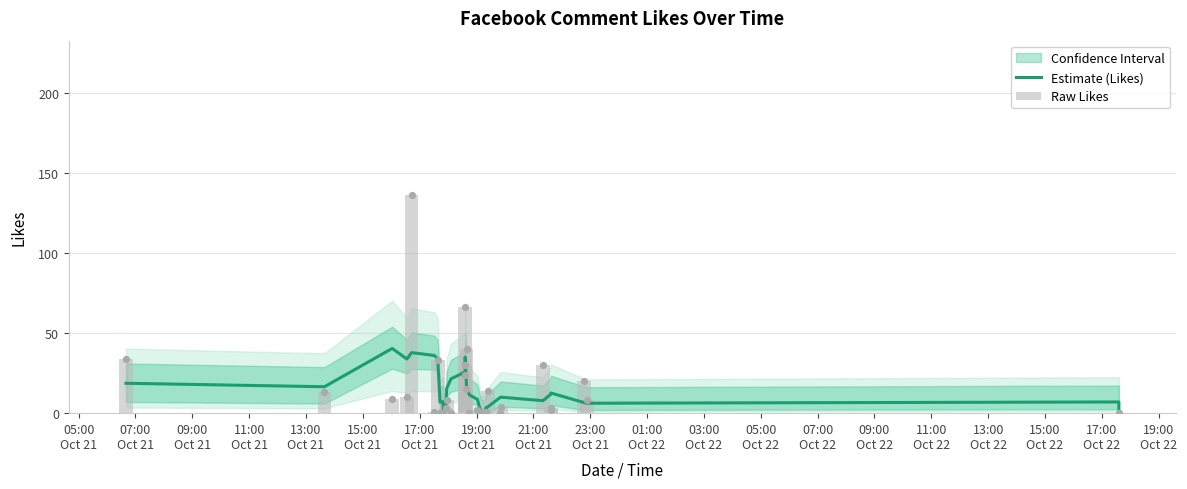

Which series has the widest spread of Y values?

Raw Likes